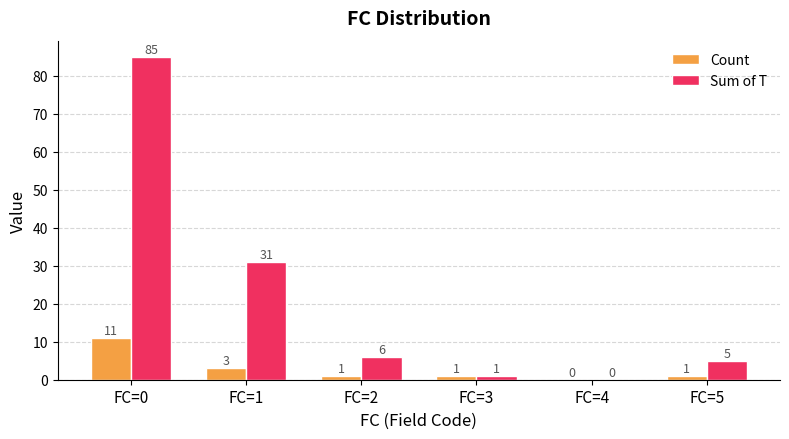

Reading left to right, what are all the values shown in this chart?

Count: 11	3	1	1	0	1
Sum of T: 85	31	6	1	0	5